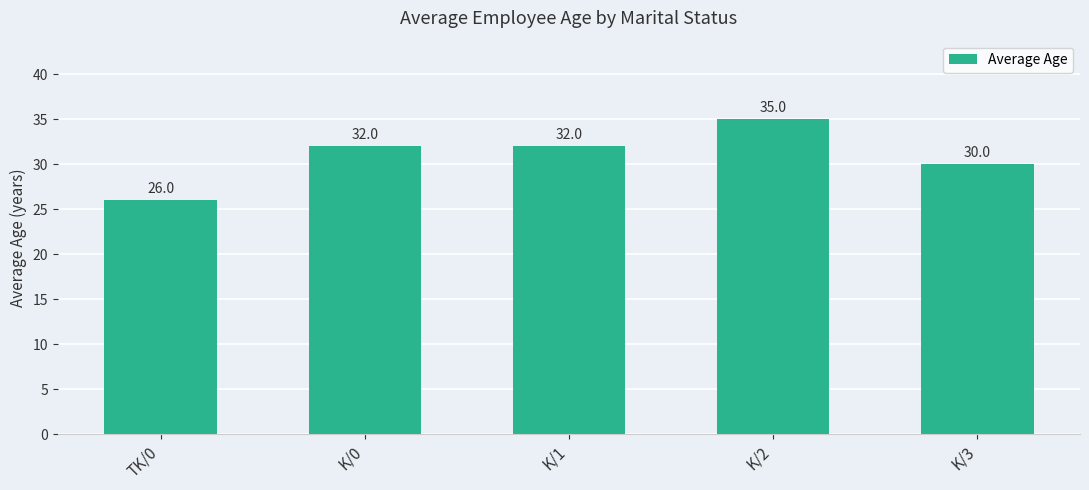

What value does the data have at K/3?

30.0